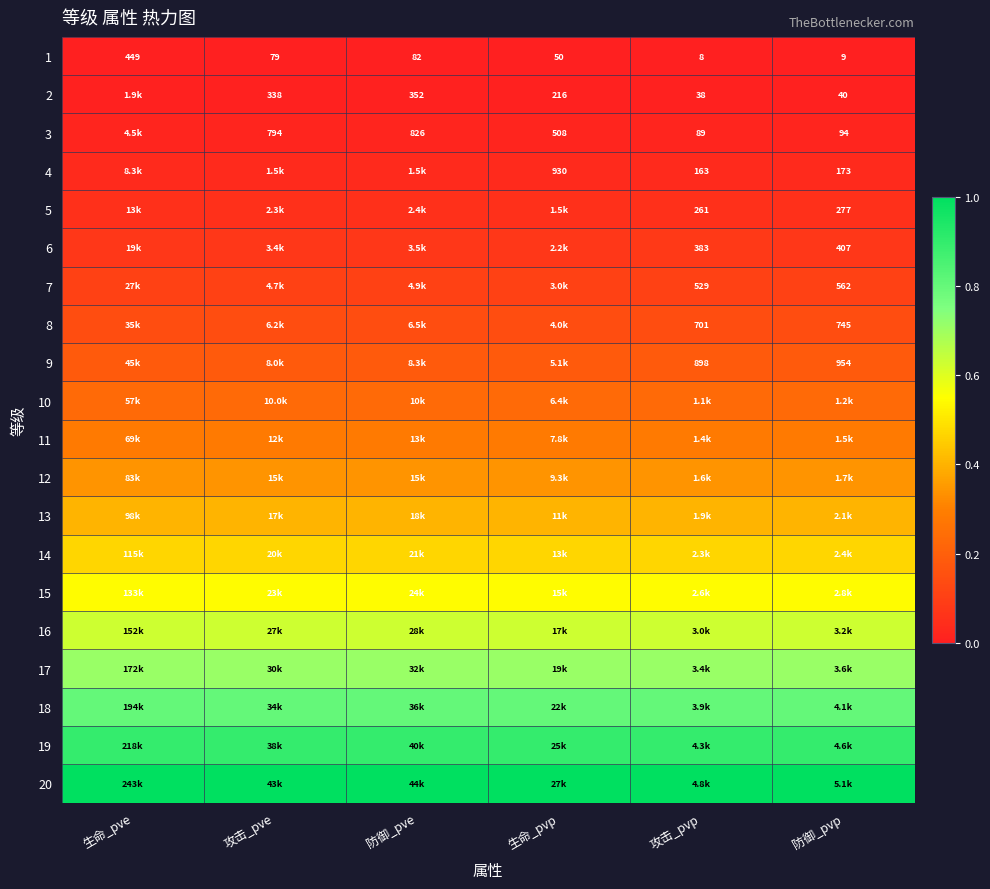

At which label is 1 closest to 228?

防御_pve